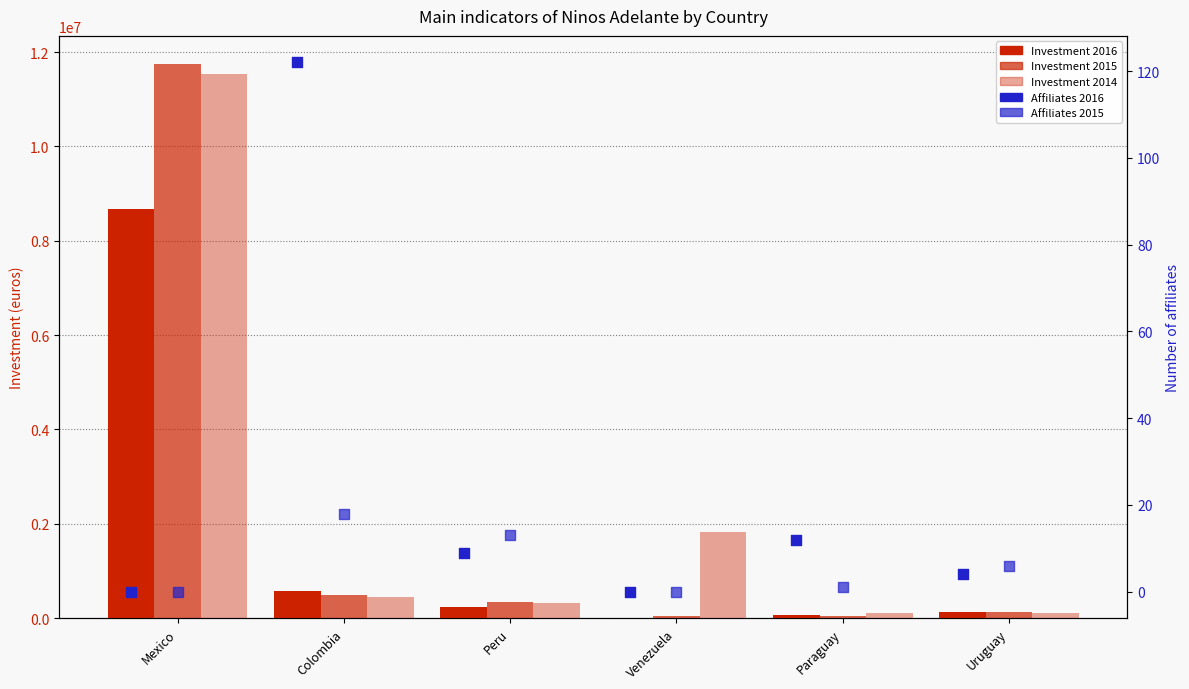

What is the total value across all series at Mexico?

31956231